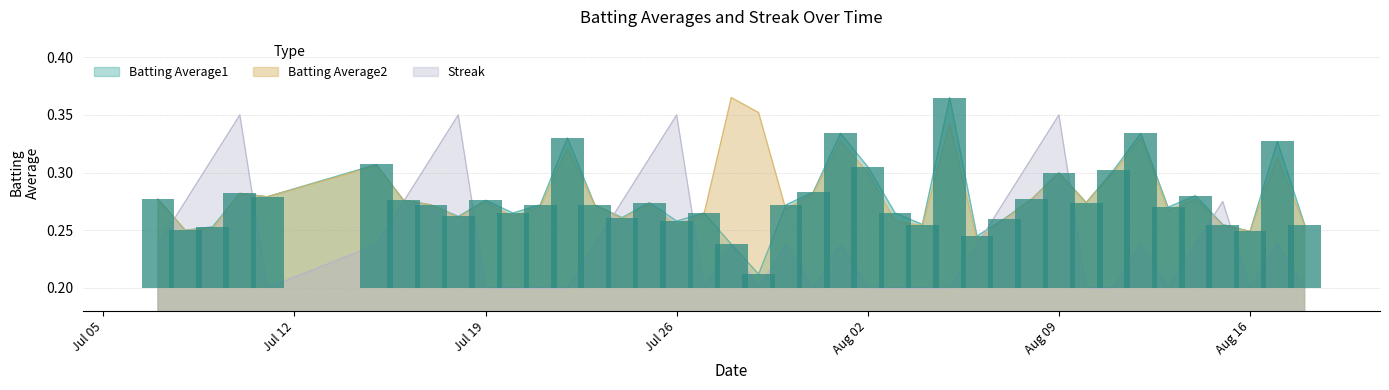

What is the label of the 2nd bar from the right?

2010-08-17